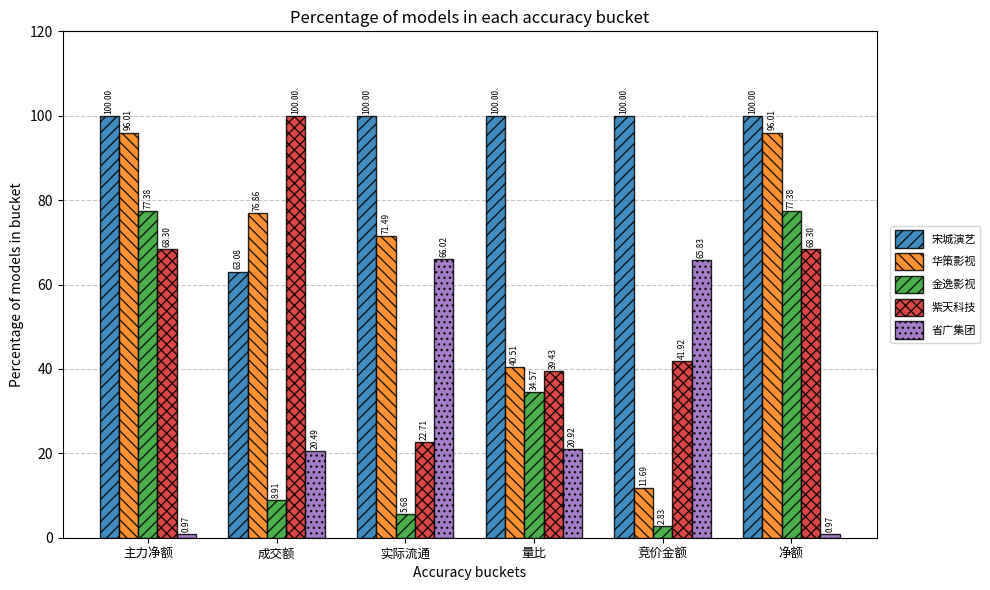

Which series has the widest spread of values?

华策影视